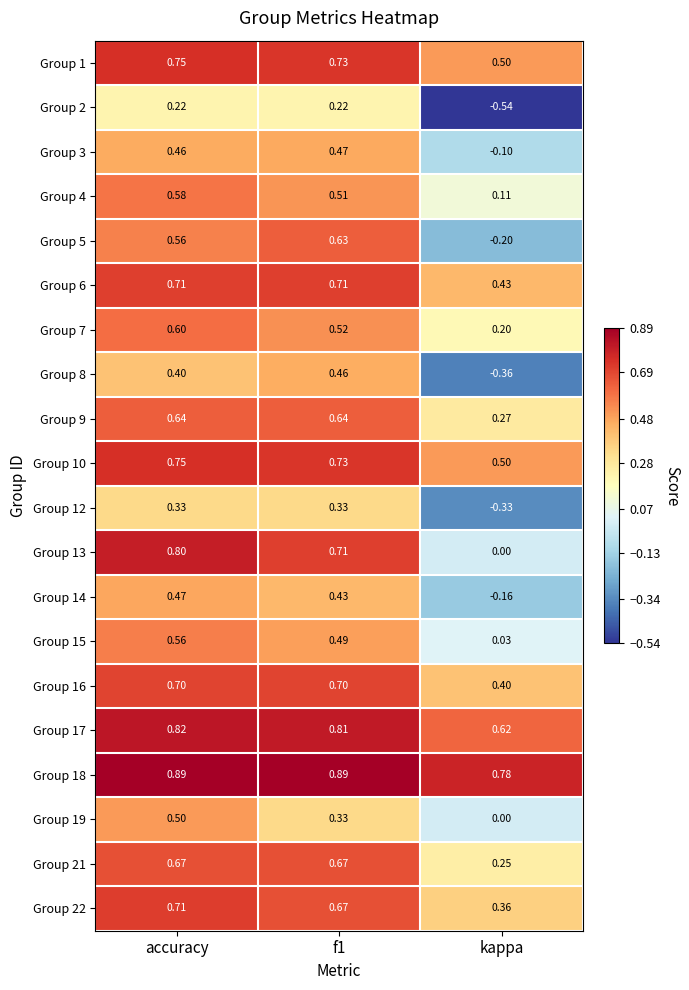

Is the value of Group 21 at accuracy greater than the value of Group 9 at kappa?

Yes